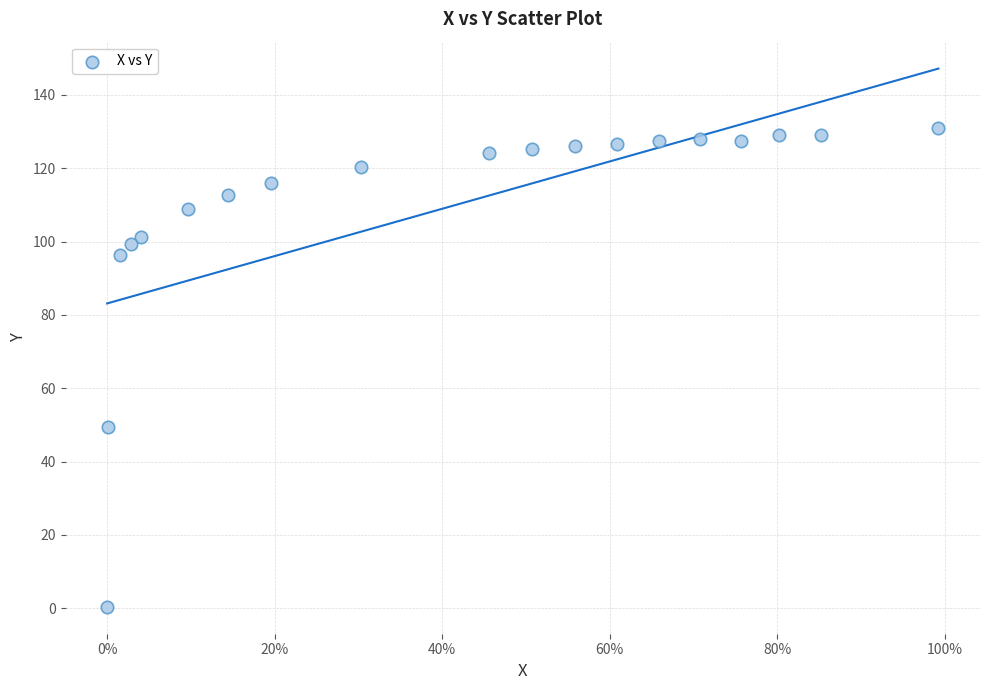

What Y value in the scatter plot is closest to 65?

49.3